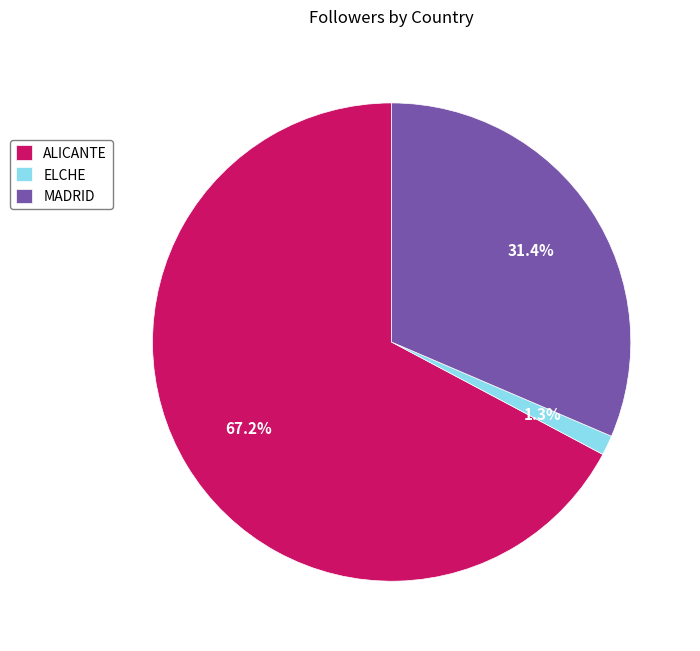

To the nearest percent, what is the difference between the largest and smallest slice percentages?

66%